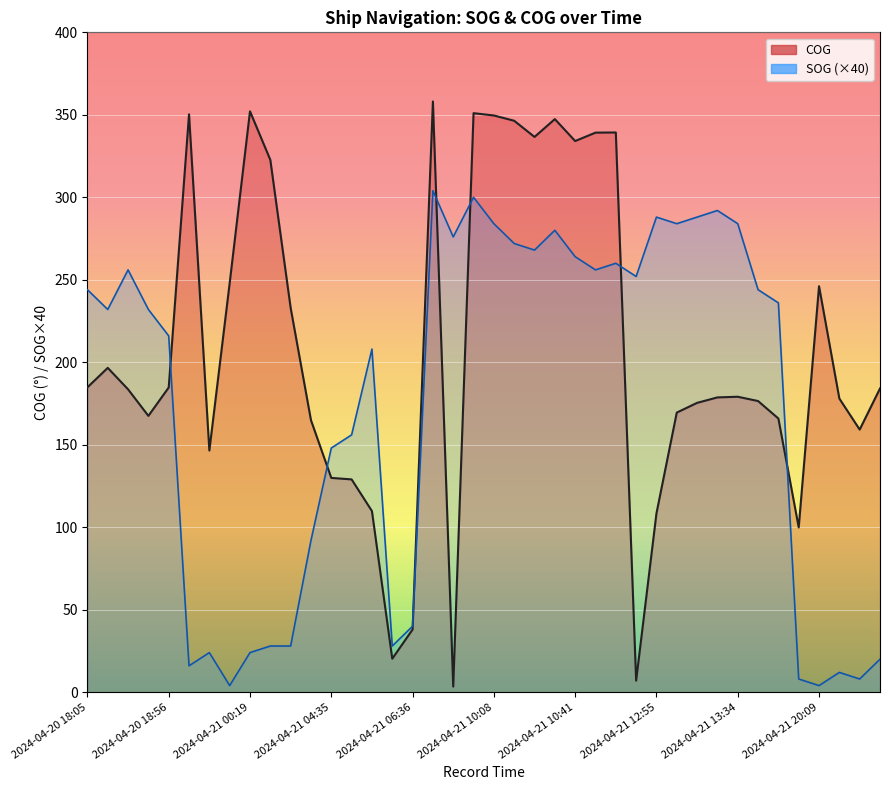

What is the average value of the COG series?

207.4